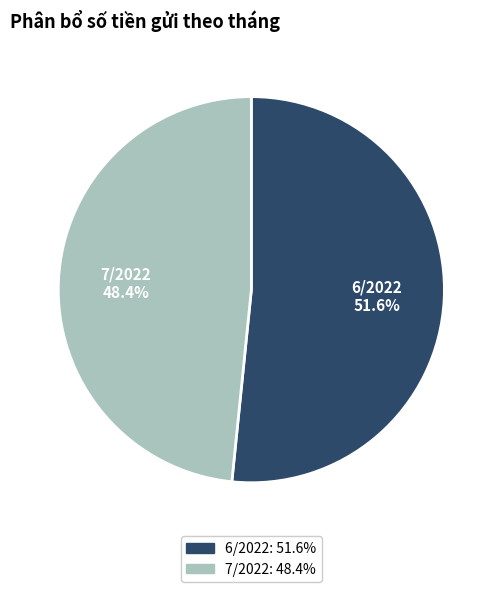

Approximately how many times larger is the value at 6/2022 compared to 7/2022?

1.1